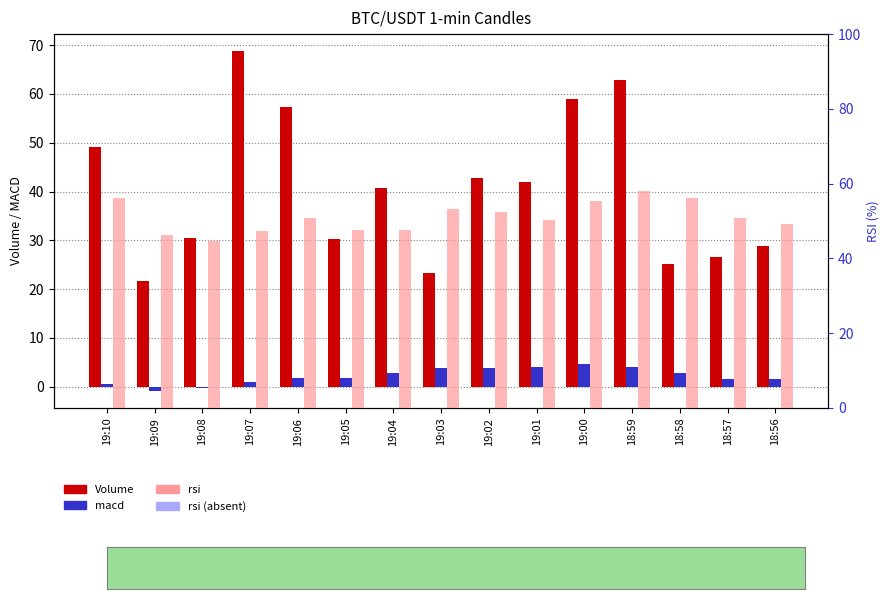

Is it true that Volume equals 69.8 at 19:10?

False